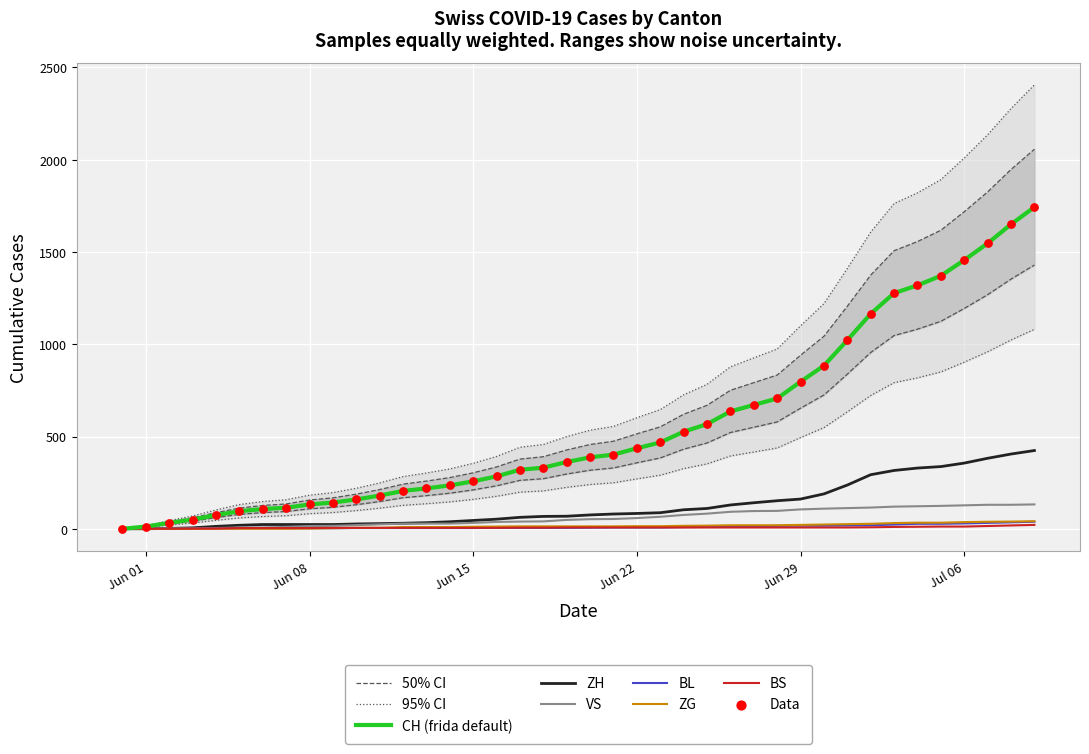

At how many categories does at least one series exceed 1515?

6